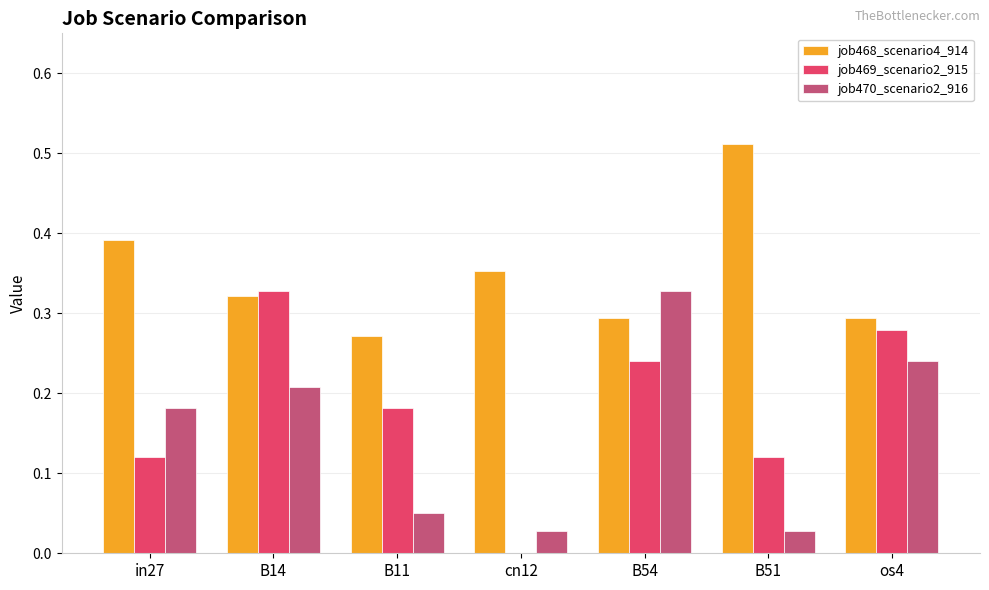

What is the sum of all job470_scenario2_916 values?

1.1